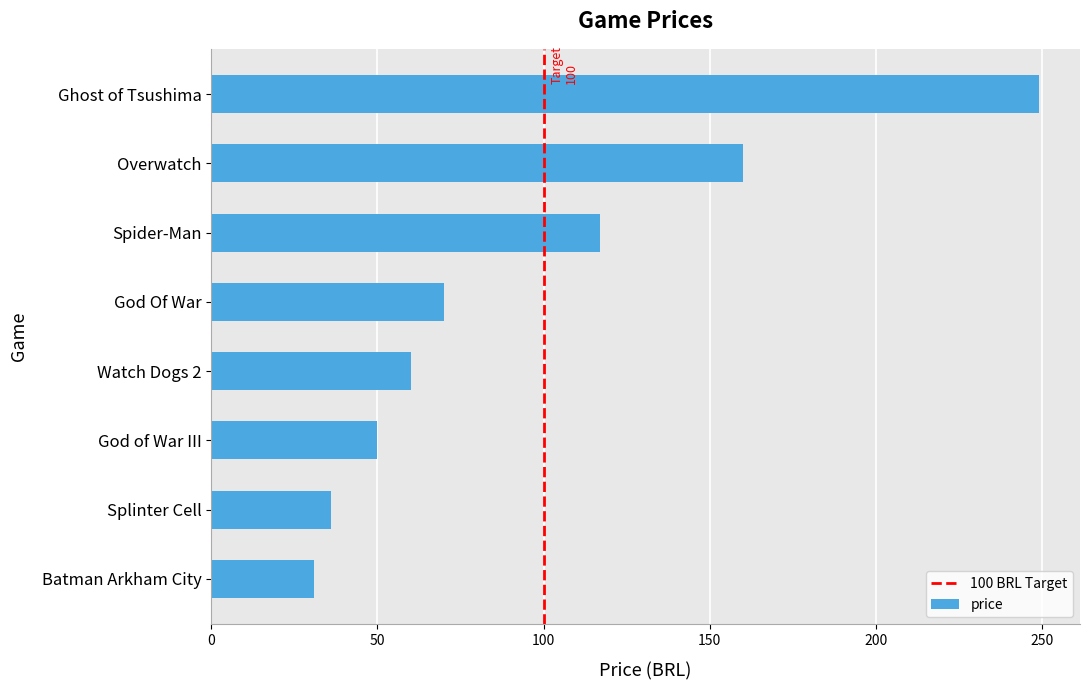

Reading bottom to top, list all the values displayed in this chart.

31.0	36.0	50.0	60.0	69.9	116.9	160.0	249.0